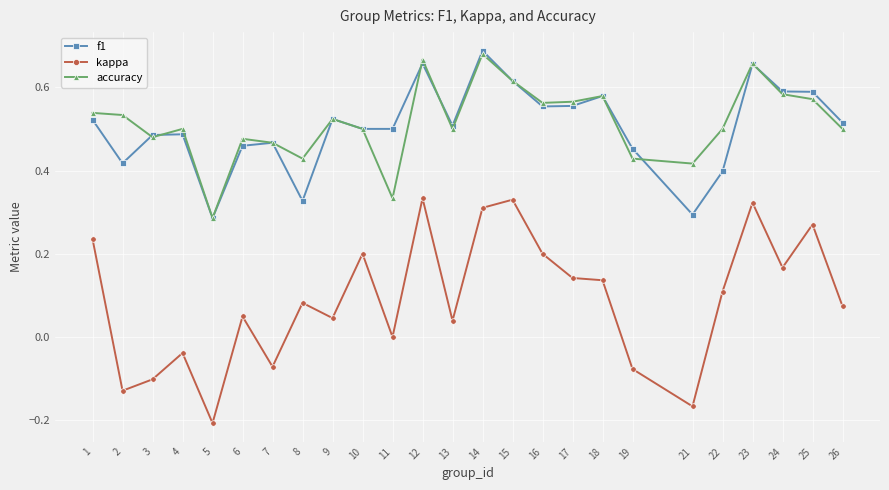

How many lines are shown in the chart?

3